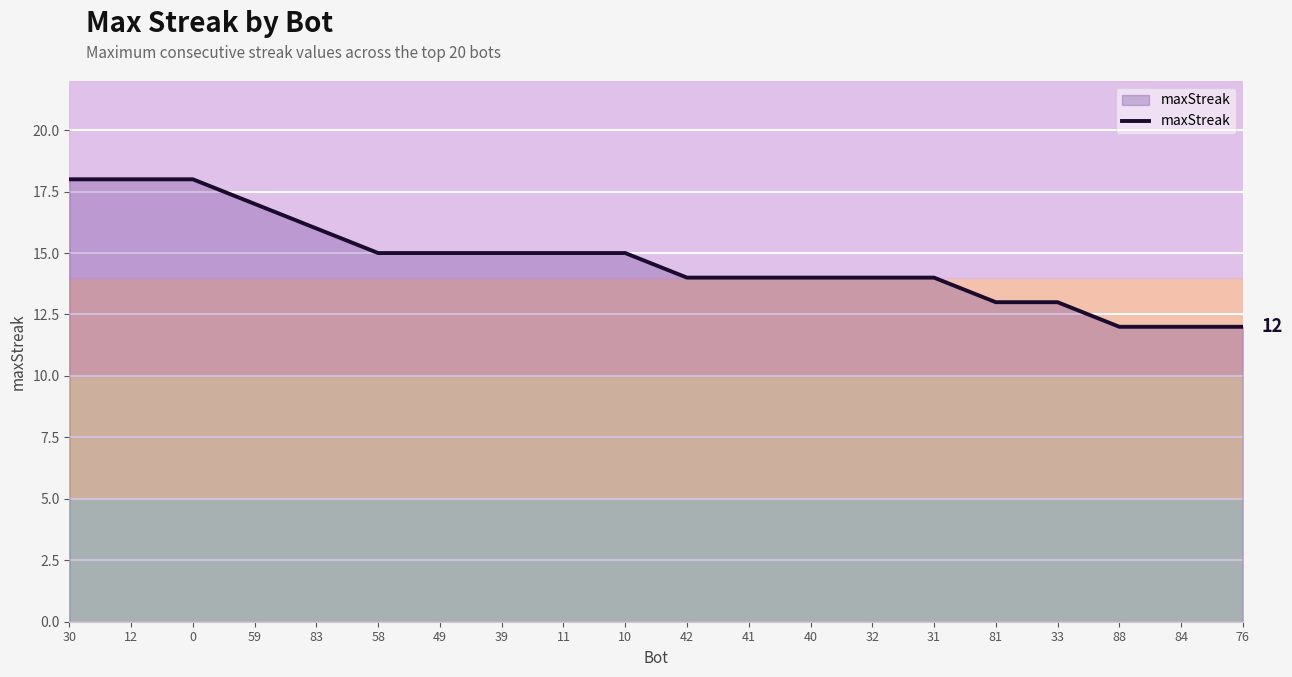

What position from the right is 81?

5